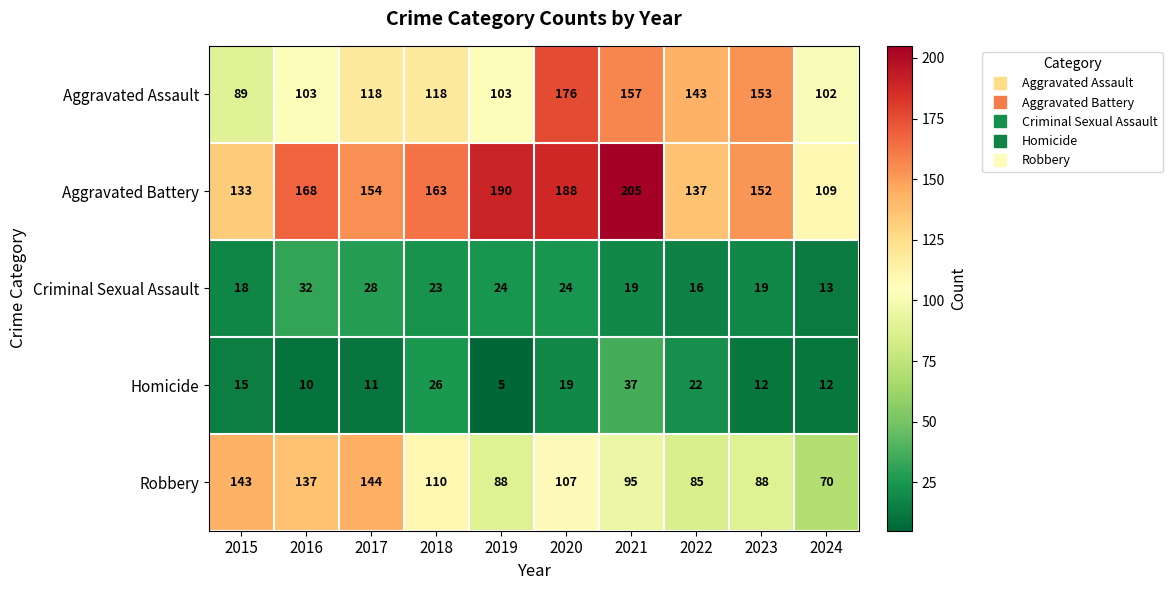

List the series in order of their peak value, highest first.

Aggravated Battery, Aggravated Assault, Robbery, Homicide, Criminal Sexual Assault